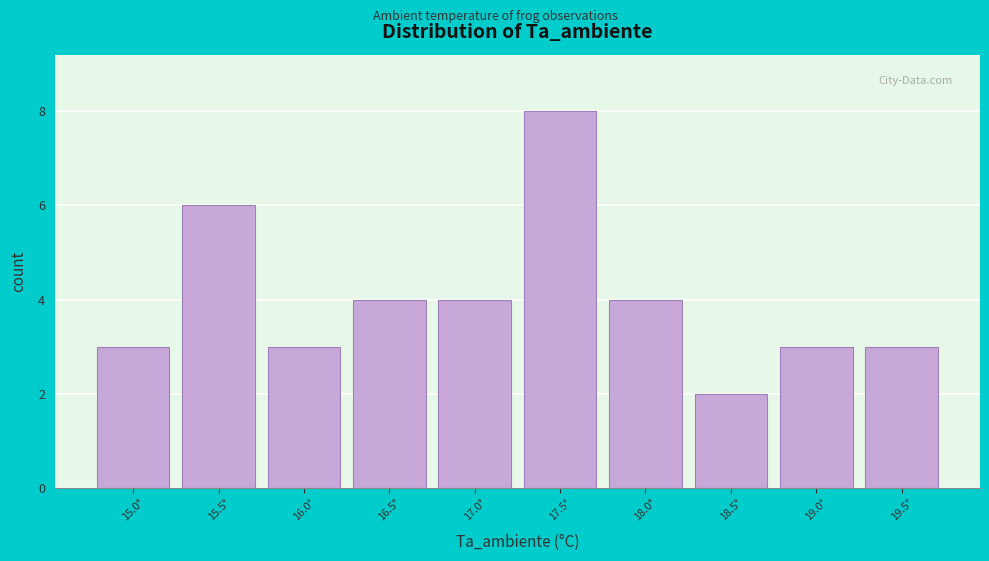

Reading left to right, transcribe this chart: for each bar, give the range it covers on the x-axis and its height. The values are not printed on the chart, so give them approximately, as read against the axis.

14.75 to 15.25: 3
15.25 to 15.75: 6
15.75 to 16.25: 3
16.25 to 16.75: 4
16.75 to 17.25: 4
17.25 to 17.75: 8
17.75 to 18.25: 4
18.25 to 18.75: 2
18.75 to 19.25: 3
19.25 to 19.75: 3